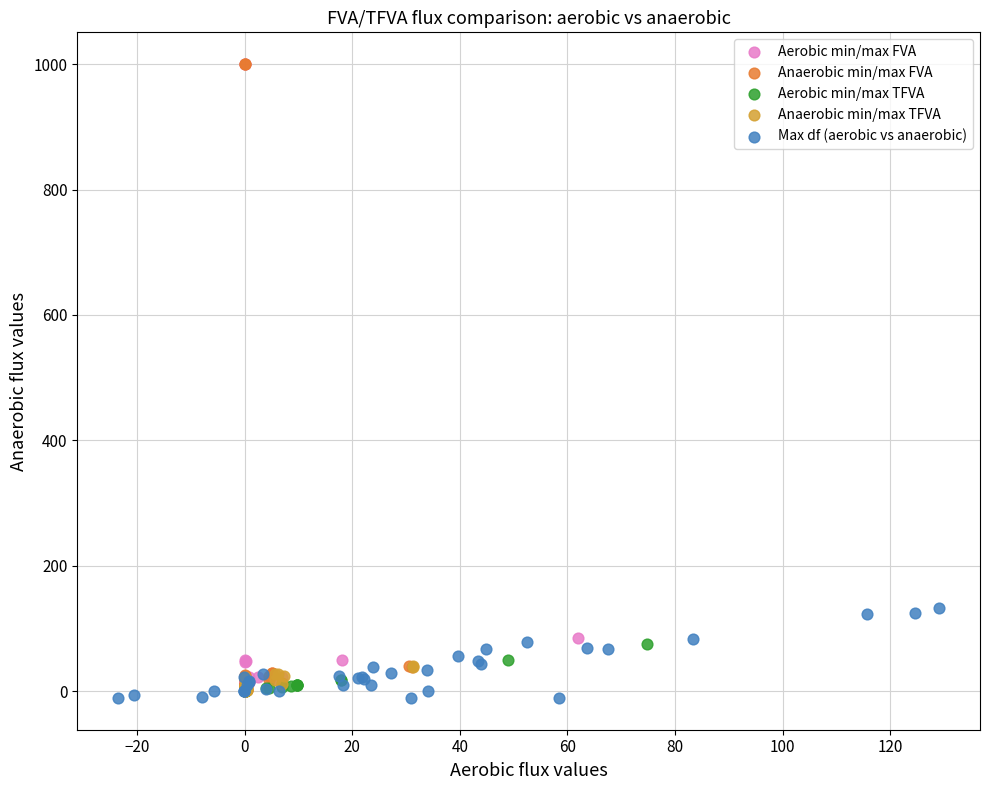

What are all the series names shown in the legend?

Aerobic min/max FVA, Anaerobic min/max FVA, Aerobic min/max TFVA, Anaerobic min/max TFVA, Max df (aerobic vs anaerobic)